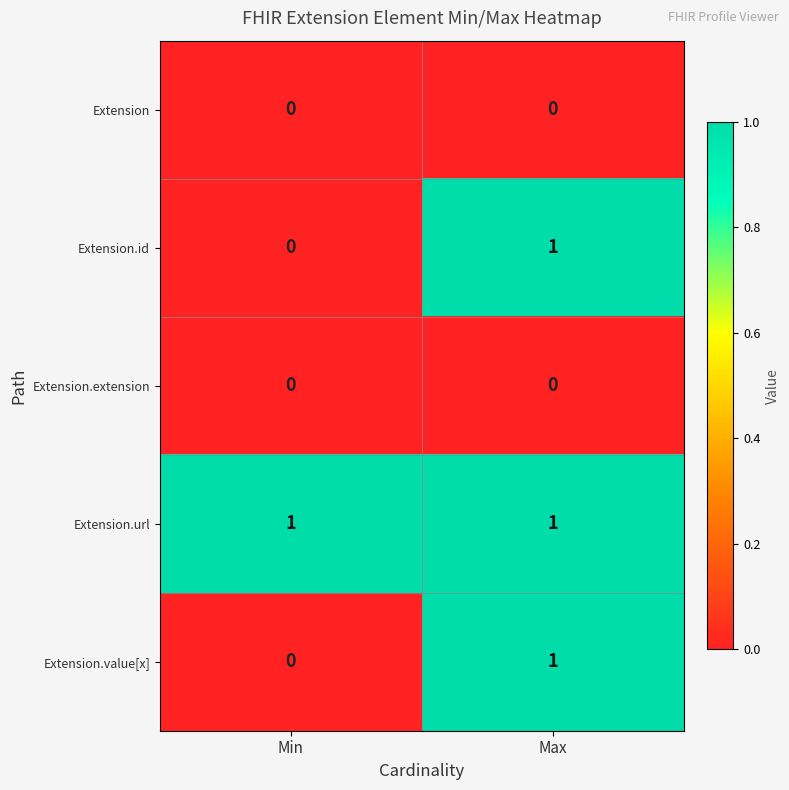

At which label is Extension.value[x] closest to 0?

Min